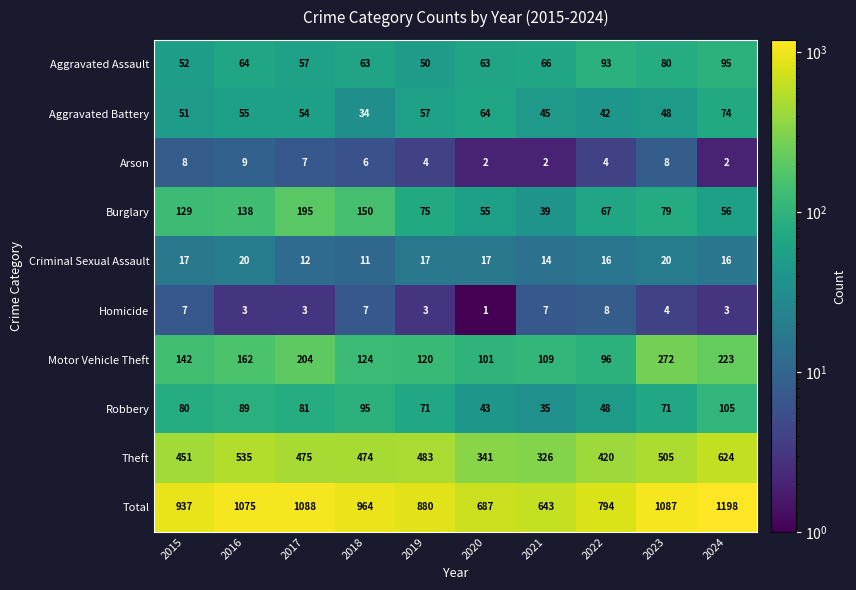

What is the maximum value shown in the chart?

1198